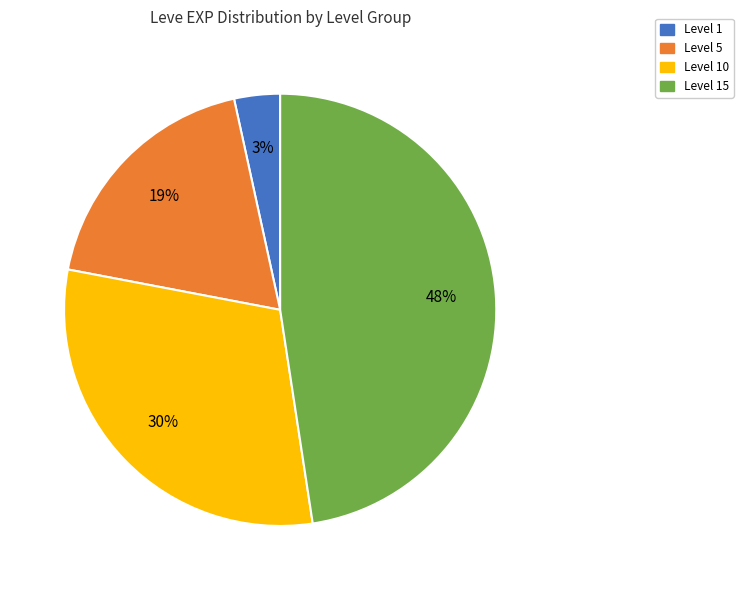

To the nearest percent, what is the average slice percentage?

25%